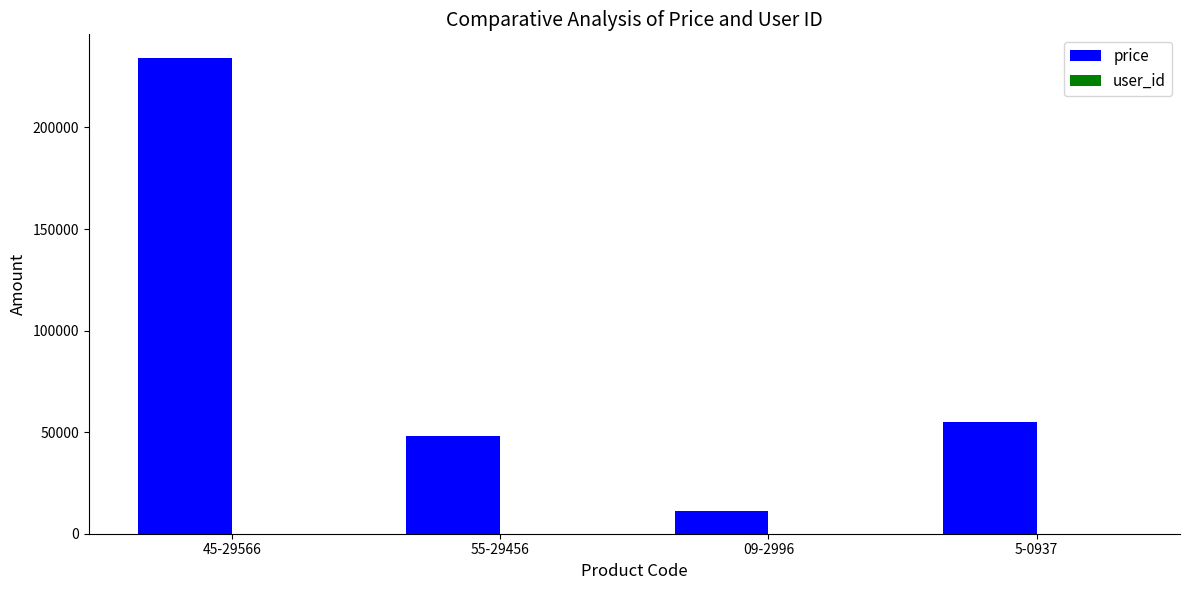

The value of price at 45-29566 is 234154.0. True or false?

True